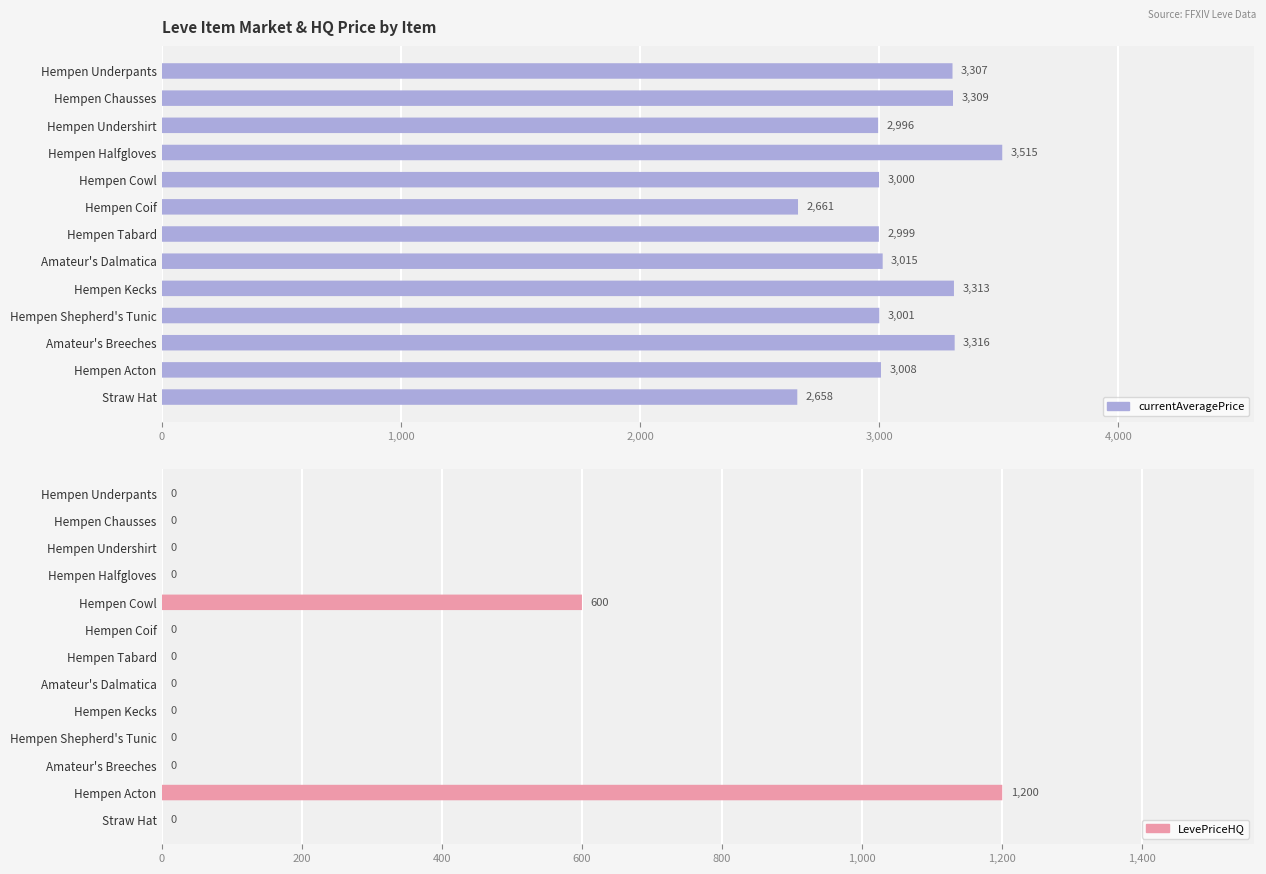

Rank the series by their average value, from highest to lowest.

currentAveragePrice, LevePriceHQ